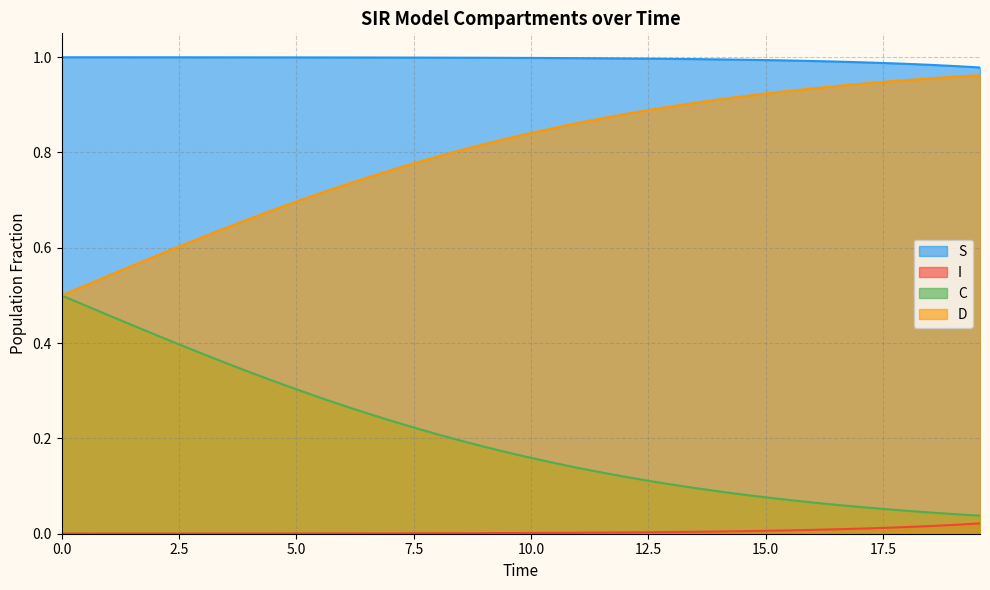

True or false: S and C cross at least once.

False